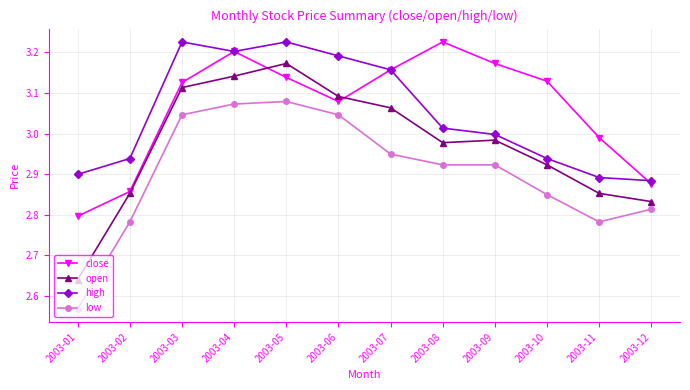

Where does the close series first go above 3?

2003-03